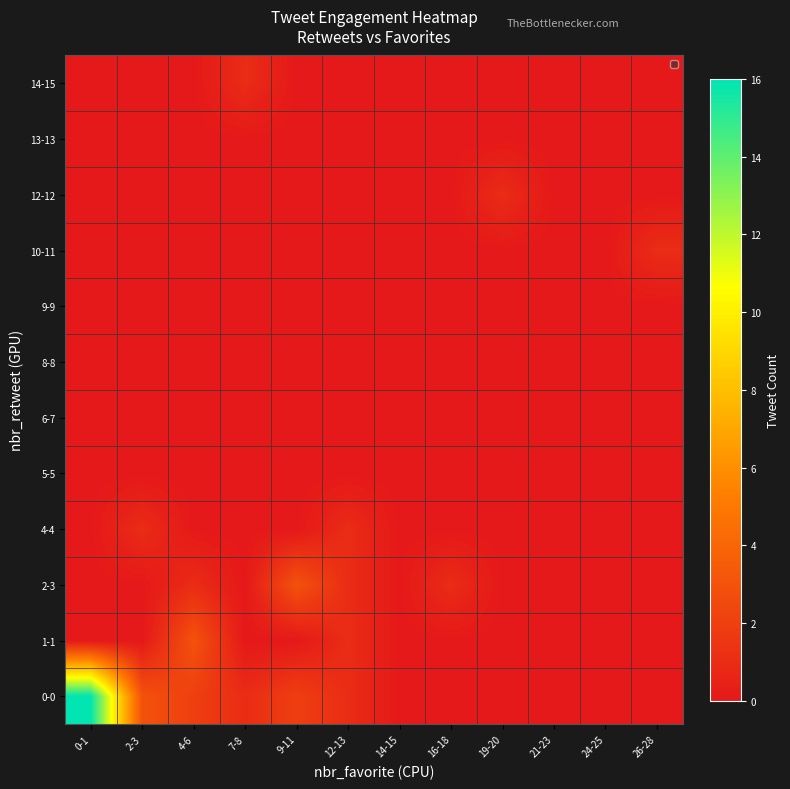

Rank the series at 2-3 from lowest to highest value.

1-1, 2-3, 5-5, 6-7, 8-8, 9-9, 10-11, 12-12, 13-13, 14-15, 4-4, 0-0